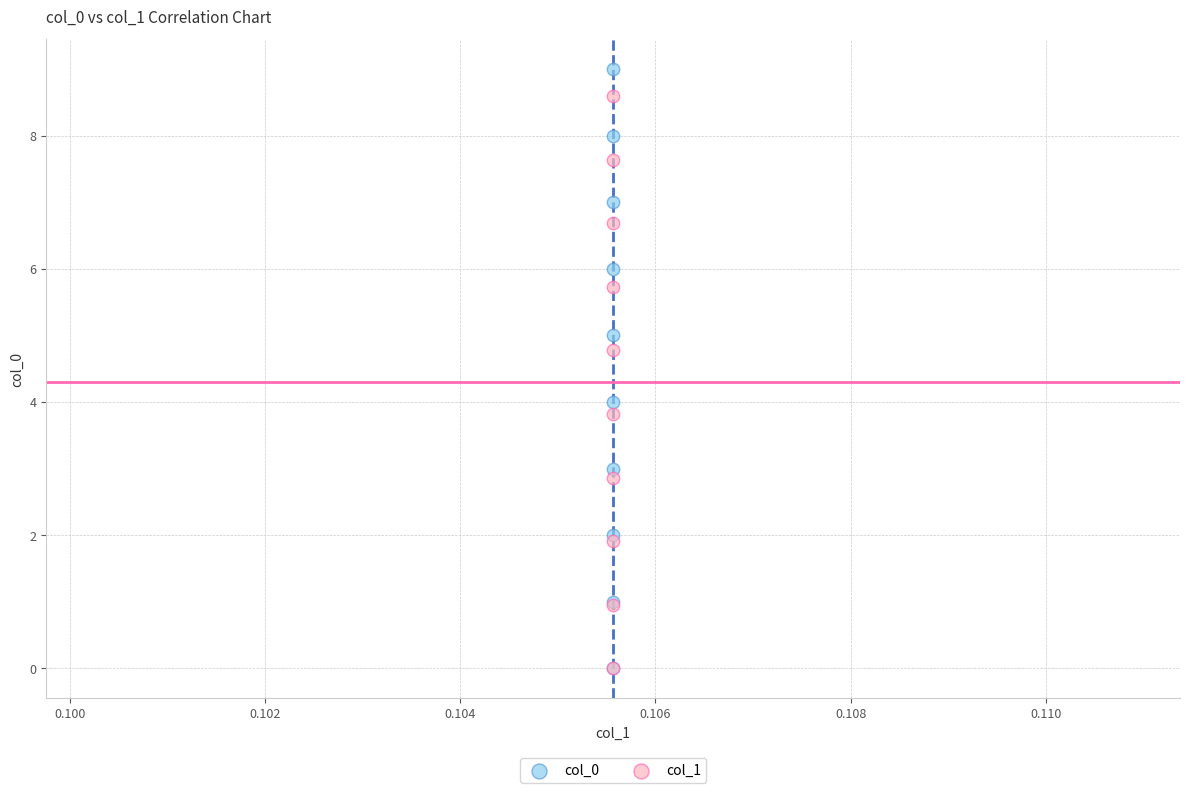

Which series has the widest spread of Y values?

col_0